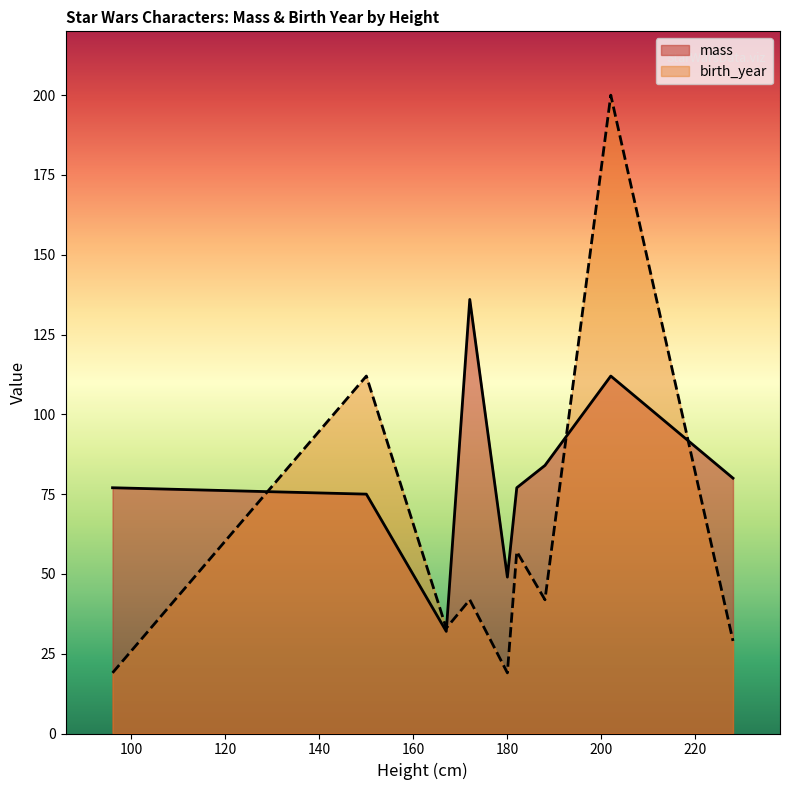

Which series has the largest total across all categories?

mass